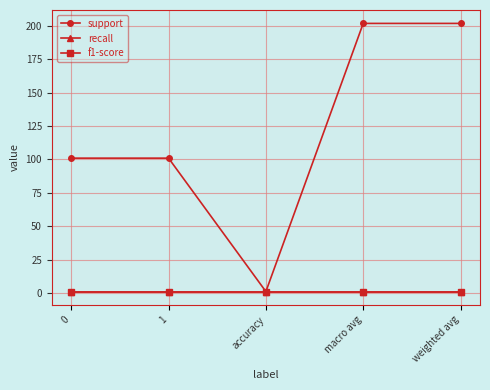

At 0, list the series in order from largest to smallest.

support, recall, f1-score